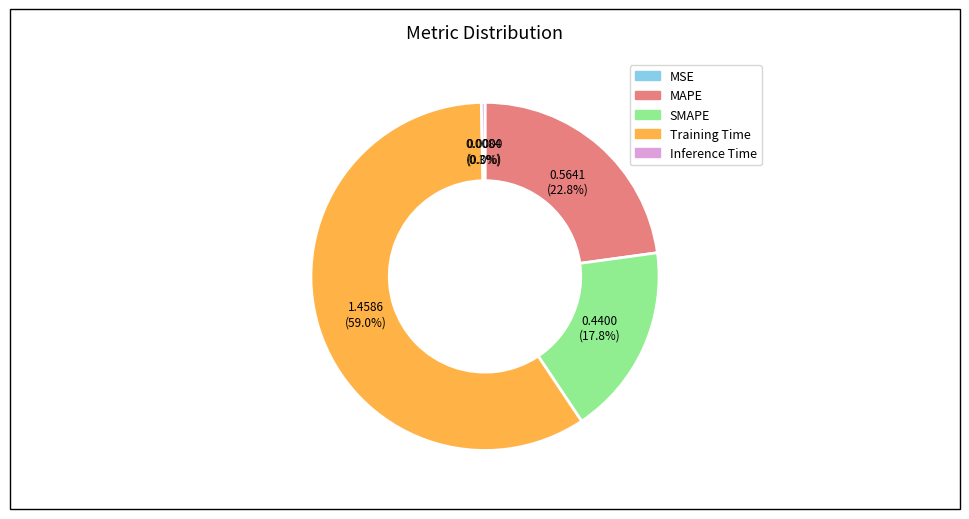

What percentage do SMAPE and MAPE together represent?

40.6%